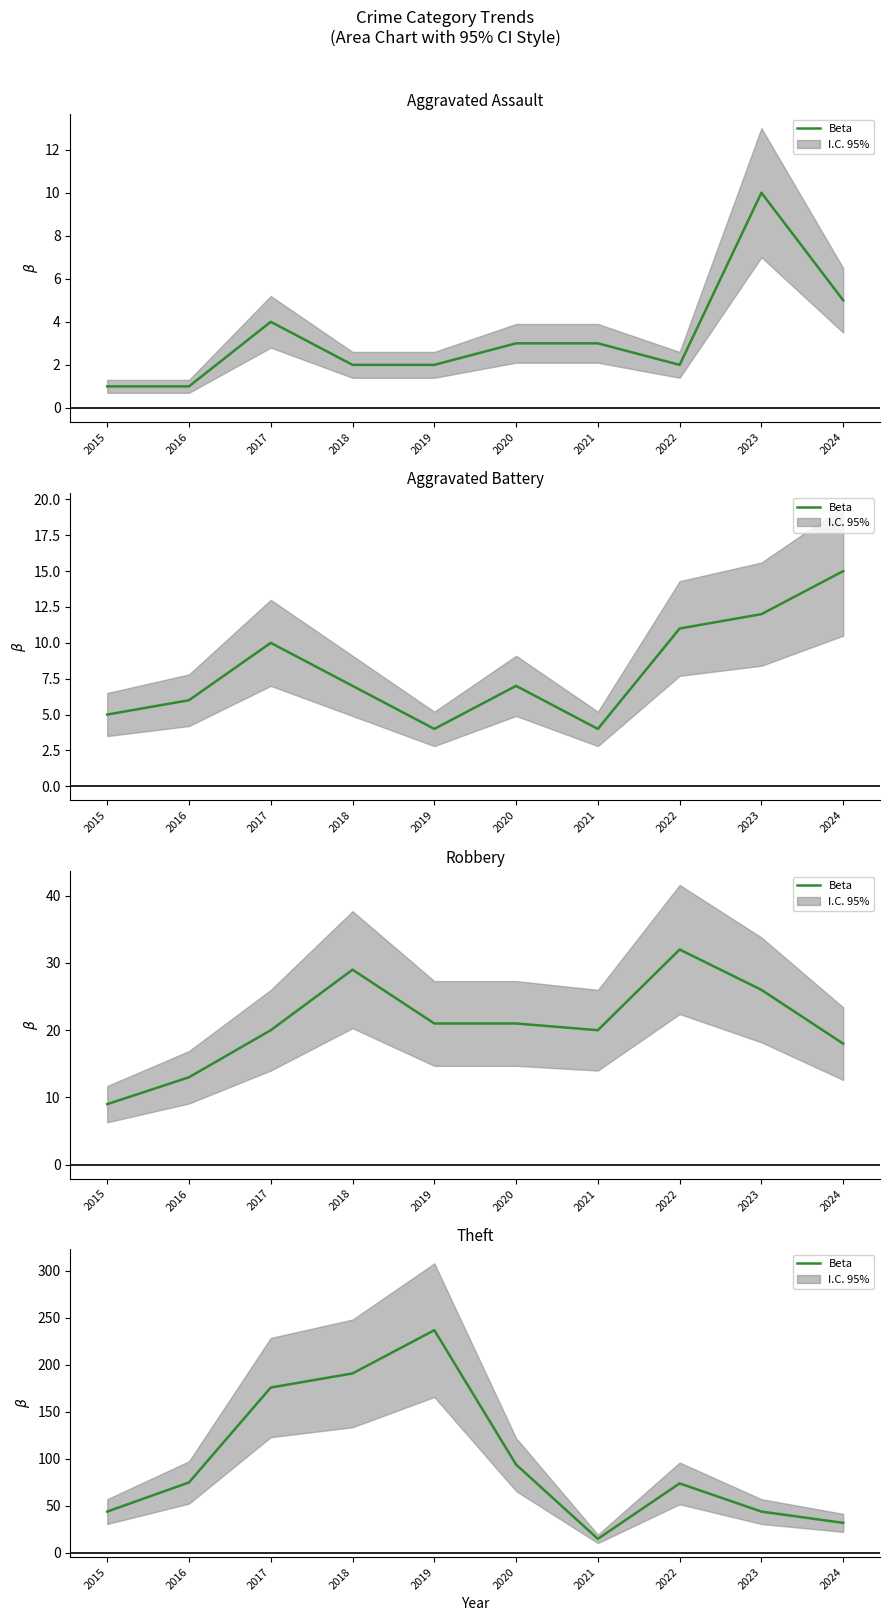

What is the difference between the values at 2016 and 2023?

31